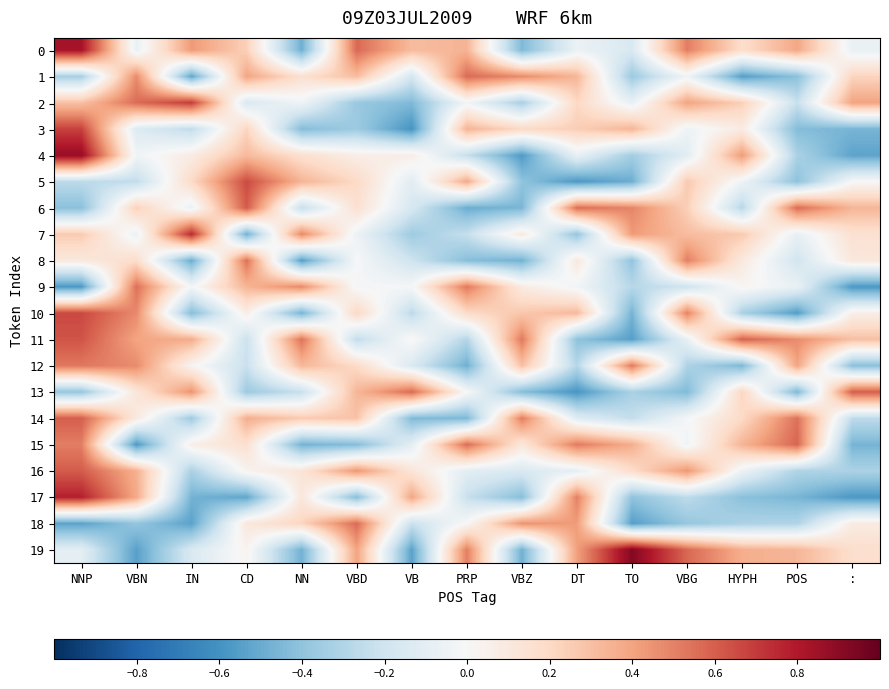

Rank the series by their maximum value, from lowest to highest.

12, 8, 9, 18, 1, 15, 14, 13, 16, 6, 11, 5, 10, 3, 2, 7, 17, 0, 4, 19